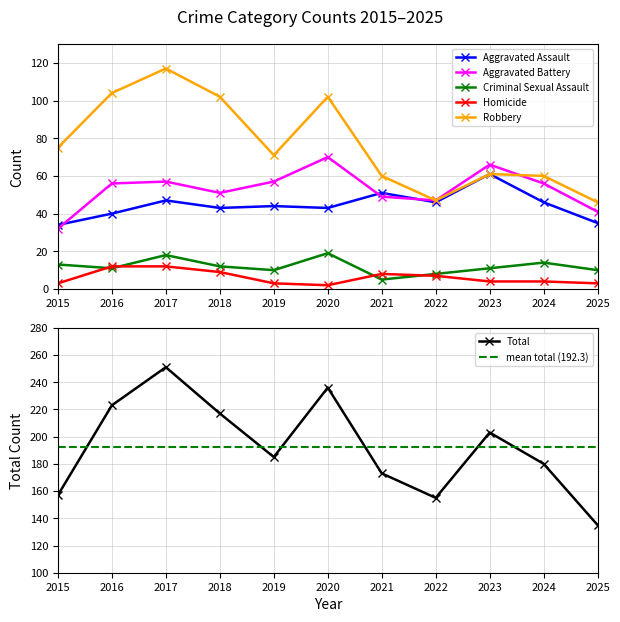

How many interior local valleys does the Criminal Sexual Assault series have?

3